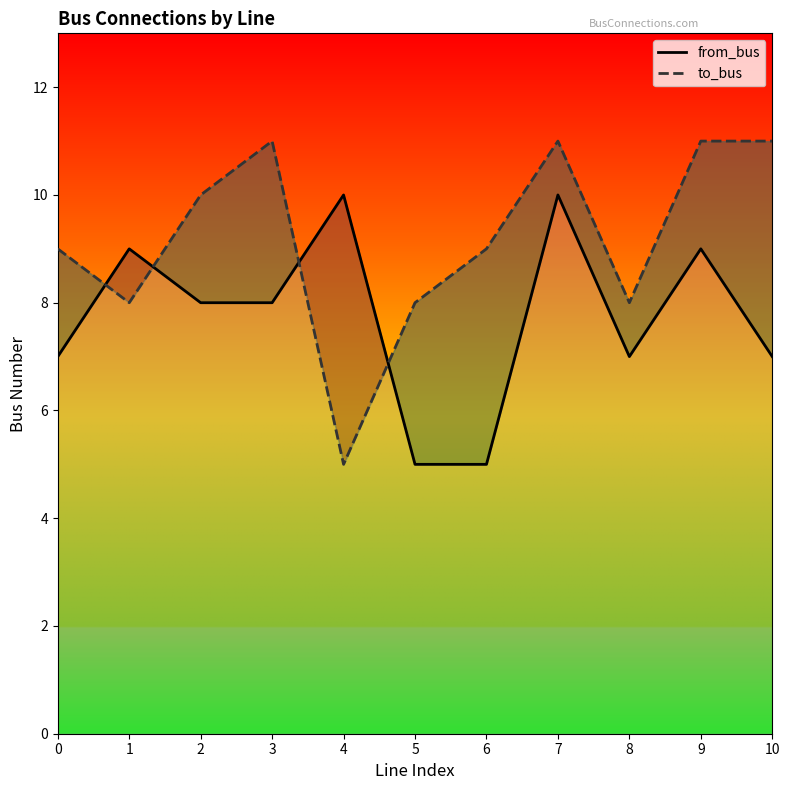

What is the average value of the to_bus series?

9